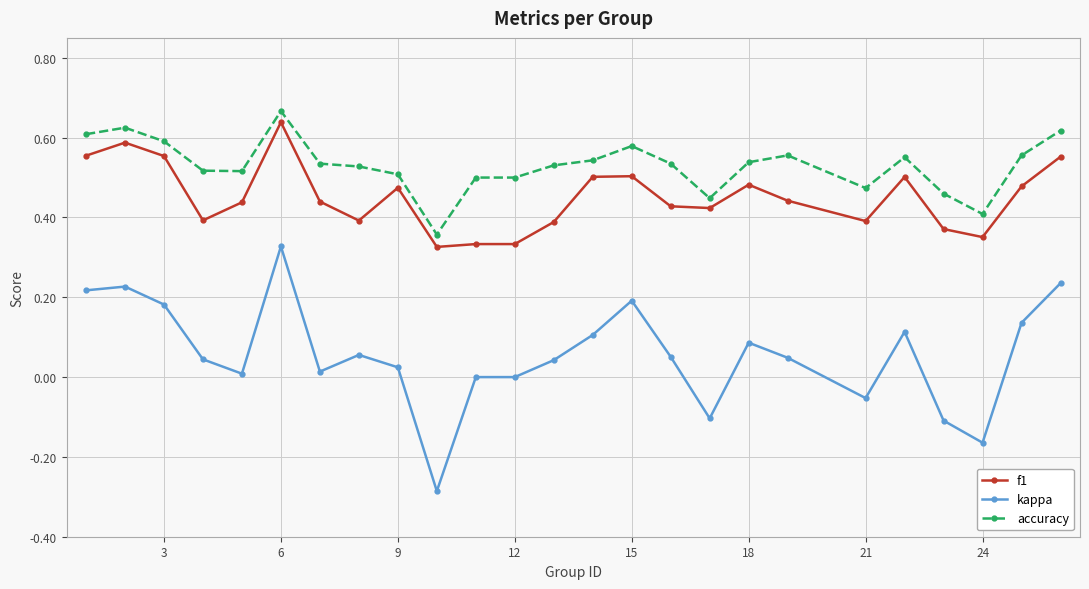

Which series has the widest spread of values?

kappa